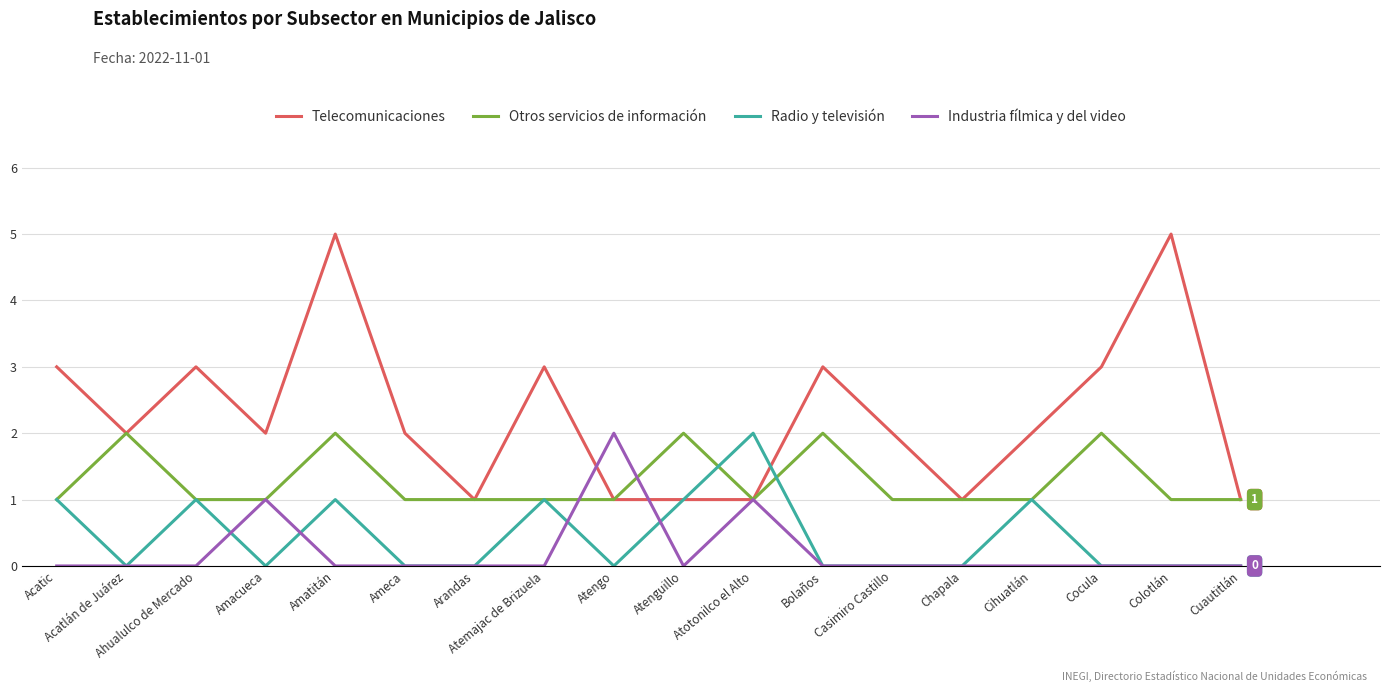

The value of Telecomunicaciones at Casimiro Castillo is 1. True or false?

False